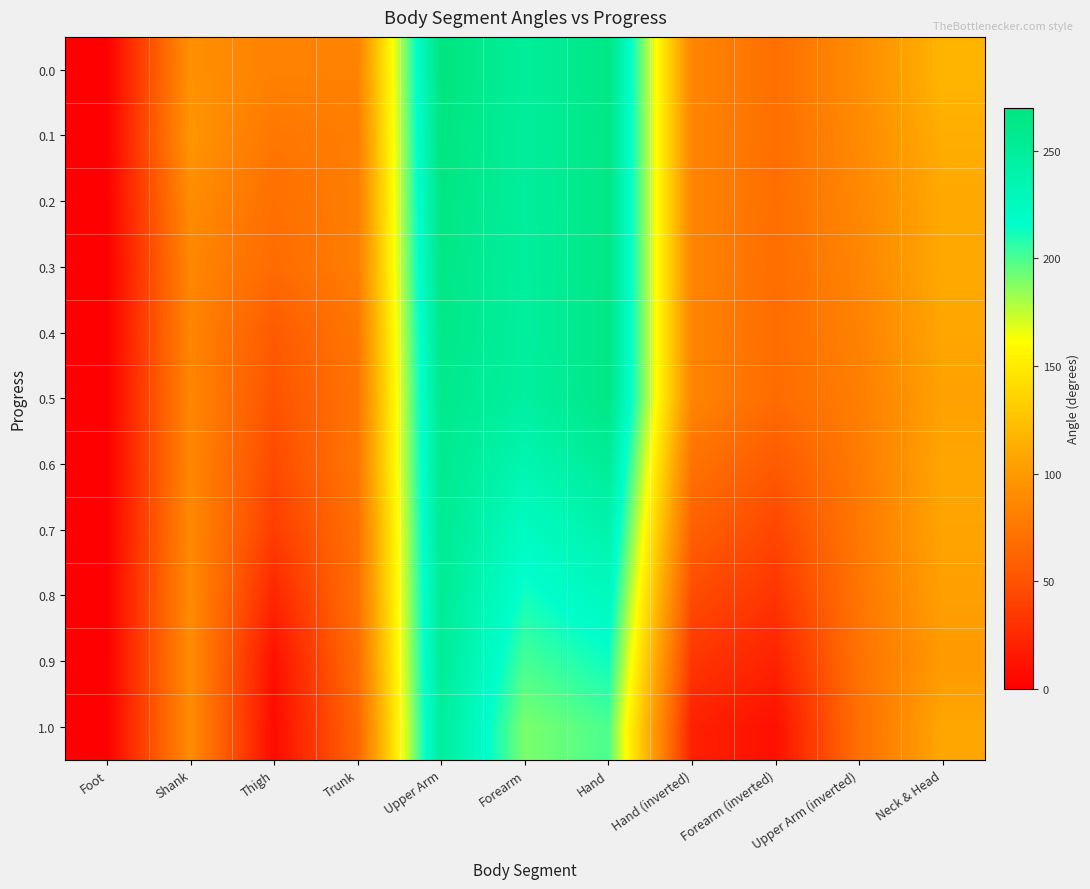

Reading right to left, transcribe all the data shown in this chart.

0.0: Neck & Head=118.0	Upper Arm (inverted)=90.0	Forearm (inverted)=70.0	Hand (inverted)=85.0	Hand=265.0	Forearm=250.0	Upper Arm=270.0	Trunk=83.0	Thigh=83.0	Shank=93.0	Foot=0.0
0.1: Neck & Head=113.0	Upper Arm (inverted)=89.0	Forearm (inverted)=69.5	Hand (inverted)=85.0	Hand=265.0	Forearm=249.5	Upper Arm=269.0	Trunk=80.0	Thigh=75.0	Shank=97.0	Foot=0.0
0.2: Neck & Head=110.0	Upper Arm (inverted)=87.0	Forearm (inverted)=69.0	Hand (inverted)=85.0	Hand=265.0	Forearm=249.0	Upper Arm=267.0	Trunk=80.0	Thigh=70.0	Shank=90.0	Foot=0.0
0.3: Neck & Head=110.0	Upper Arm (inverted)=85.0	Forearm (inverted)=68.5	Hand (inverted)=85.0	Hand=265.0	Forearm=248.5	Upper Arm=265.0	Trunk=80.0	Thigh=67.0	Shank=86.0	Foot=0.0
0.4: Neck & Head=108.0	Upper Arm (inverted)=83.0	Forearm (inverted)=68.0	Hand (inverted)=85.0	Hand=265.0	Forearm=248.0	Upper Arm=263.0	Trunk=75.0	Thigh=55.0	Shank=85.0	Foot=0.0
0.5: Neck & Head=105.0	Upper Arm (inverted)=80.0	Forearm (inverted)=67.0	Hand (inverted)=85.0	Hand=265.0	Forearm=247.0	Upper Arm=260.0	Trunk=73.0	Thigh=50.0	Shank=86.0	Foot=0.0
0.6: Neck & Head=108.0	Upper Arm (inverted)=78.0	Forearm (inverted)=55.0	Hand (inverted)=72.0	Hand=252.0	Forearm=235.0	Upper Arm=258.0	Trunk=75.0	Thigh=45.0	Shank=86.0	Foot=0.0
0.7: Neck & Head=107.0	Upper Arm (inverted)=76.0	Forearm (inverted)=43.0	Hand (inverted)=59.0	Hand=239.0	Forearm=223.0	Upper Arm=256.0	Trunk=70.0	Thigh=37.0	Shank=88.0	Foot=0.0
0.8: Neck & Head=104.0	Upper Arm (inverted)=74.0	Forearm (inverted)=32.0	Hand (inverted)=46.0	Hand=226.0	Forearm=212.0	Upper Arm=254.0	Trunk=70.0	Thigh=23.0	Shank=89.0	Foot=0.0
0.9: Neck & Head=100.0	Upper Arm (inverted)=72.0	Forearm (inverted)=21.0	Hand (inverted)=33.0	Hand=213.0	Forearm=201.0	Upper Arm=252.0	Trunk=68.0	Thigh=10.0	Shank=90.0	Foot=0.0
1.0: Neck & Head=109.0	Upper Arm (inverted)=70.0	Forearm (inverted)=10.0	Hand (inverted)=20.0	Hand=200.0	Forearm=190.0	Upper Arm=250.0	Trunk=63.0	Thigh=7.0	Shank=90.0	Foot=0.0